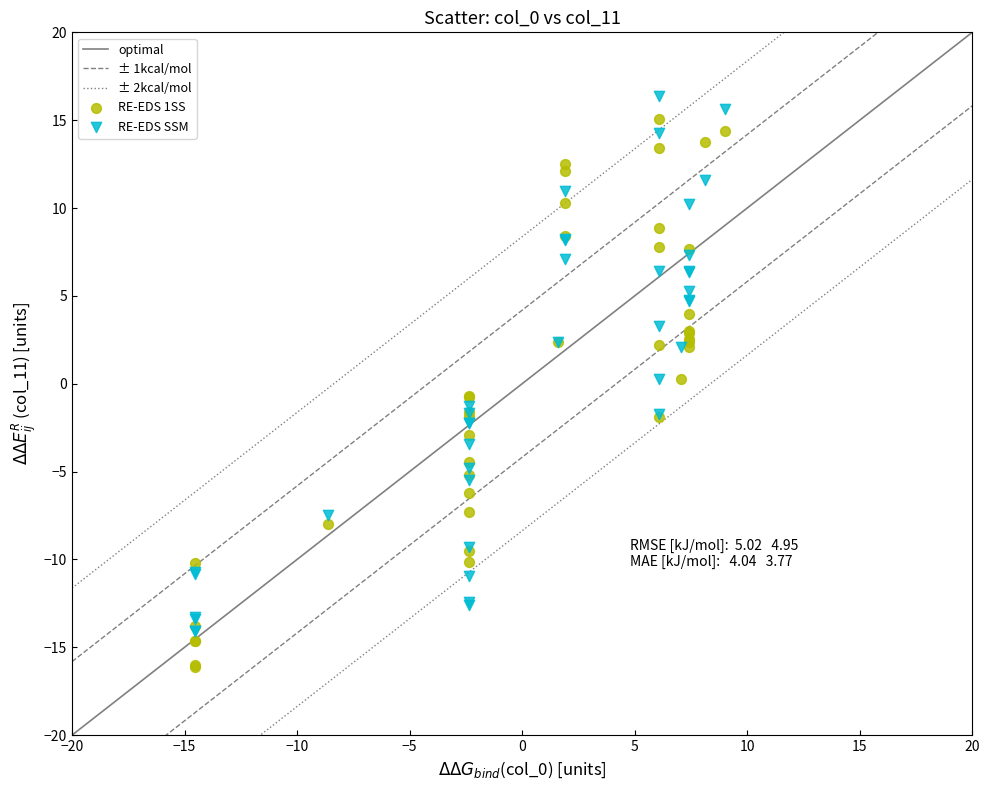

Which series has the widest spread of Y values?

RE-EDS 1SS